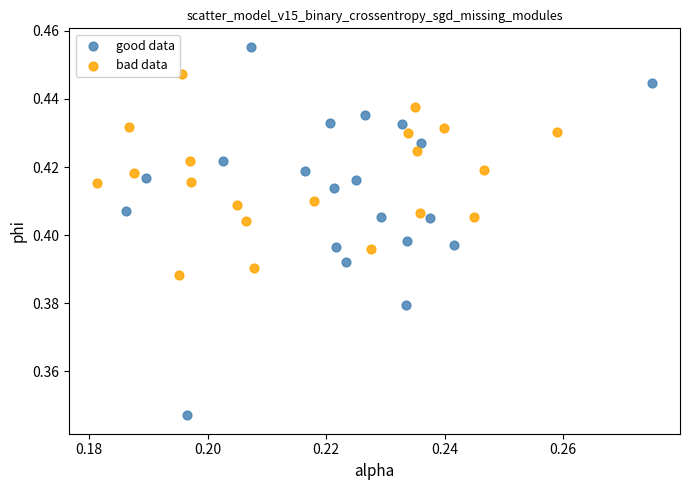

What are all the series names shown in the legend?

good data, bad data